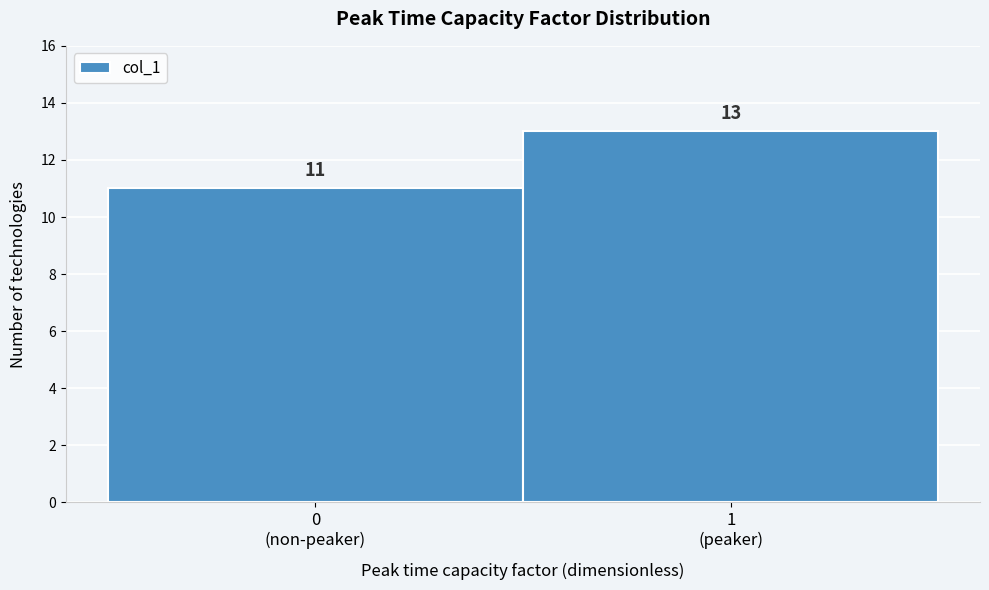

Reading left to right, extract all data points from this chart.

11	13